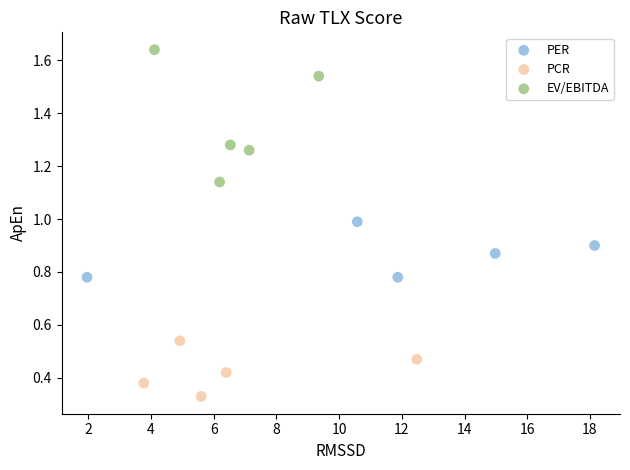

Which series contains the lowest Y value?

PCR